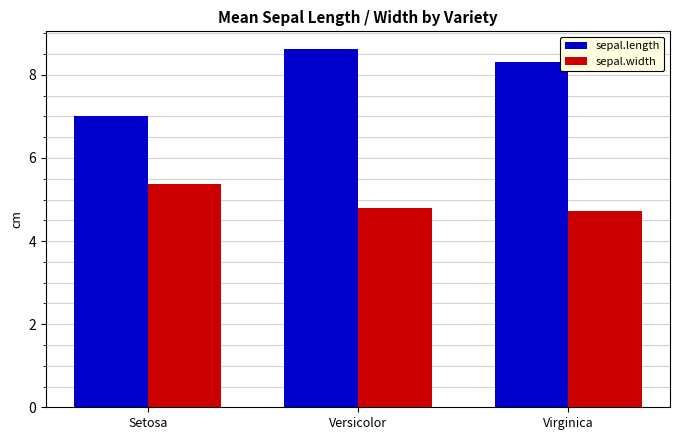

Reading right to left, transcribe all the data shown in this chart.

sepal.length: 8.3	8.6	7.0
sepal.width: 4.7	4.8	5.4